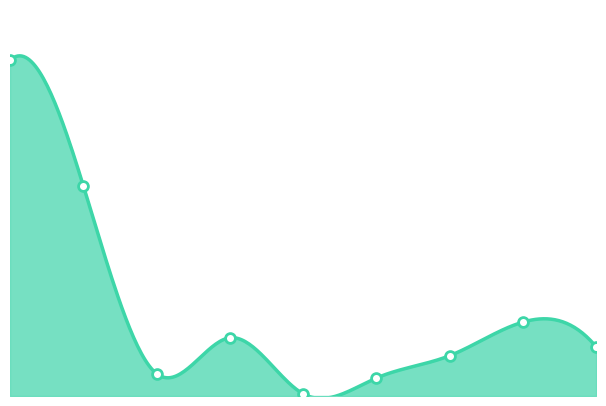

What is the change in value from 3 to 5?

-36